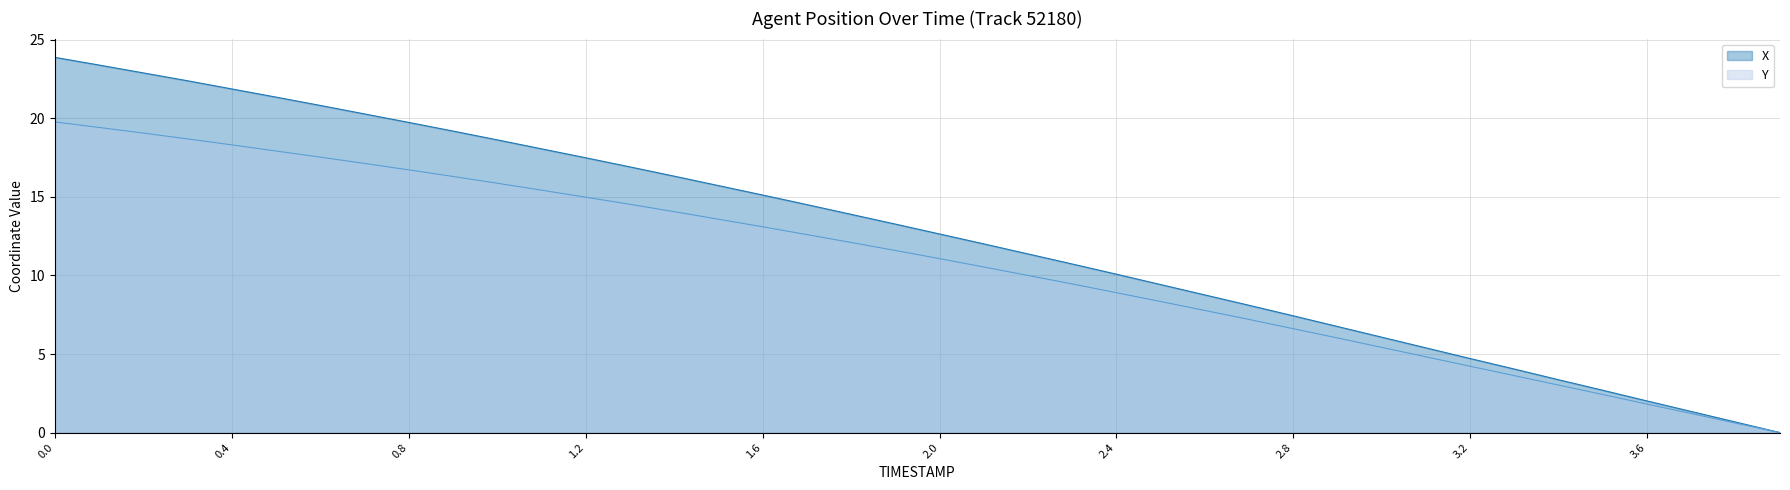

What is the sum of all Y values?

431.7